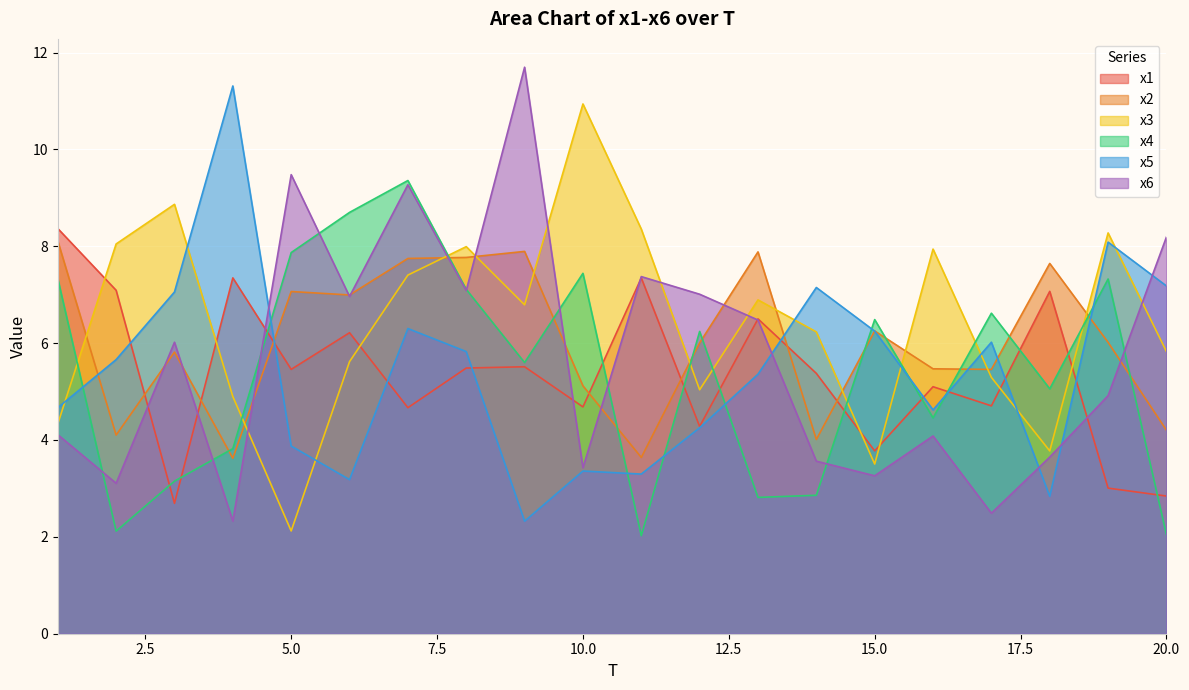

Rank the categories by x1 value from highest to lowest.

1, 4, 11, 2, 18, 13, 6, 9, 8, 5, 14, 16, 17, 10, 7, 12, 15, 19, 20, 3